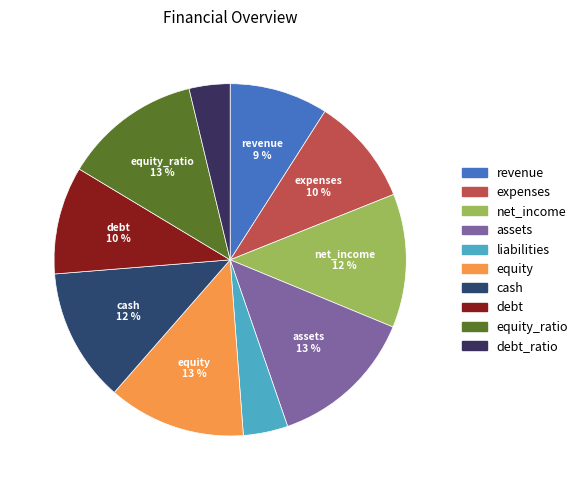

To the nearest percent, what is the difference between the largest and smallest slice percentages?

10%